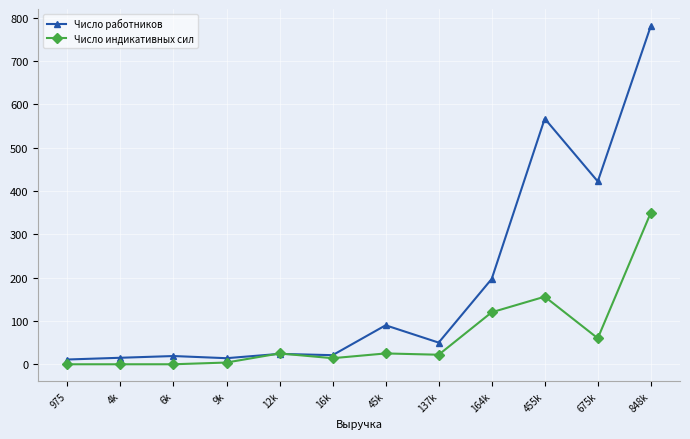

Which series has the largest range (max minus min)?

Число работников